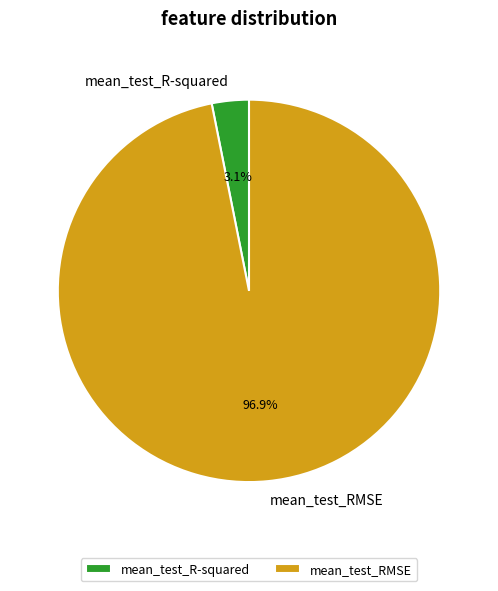

How many segments does this pie chart have?

2